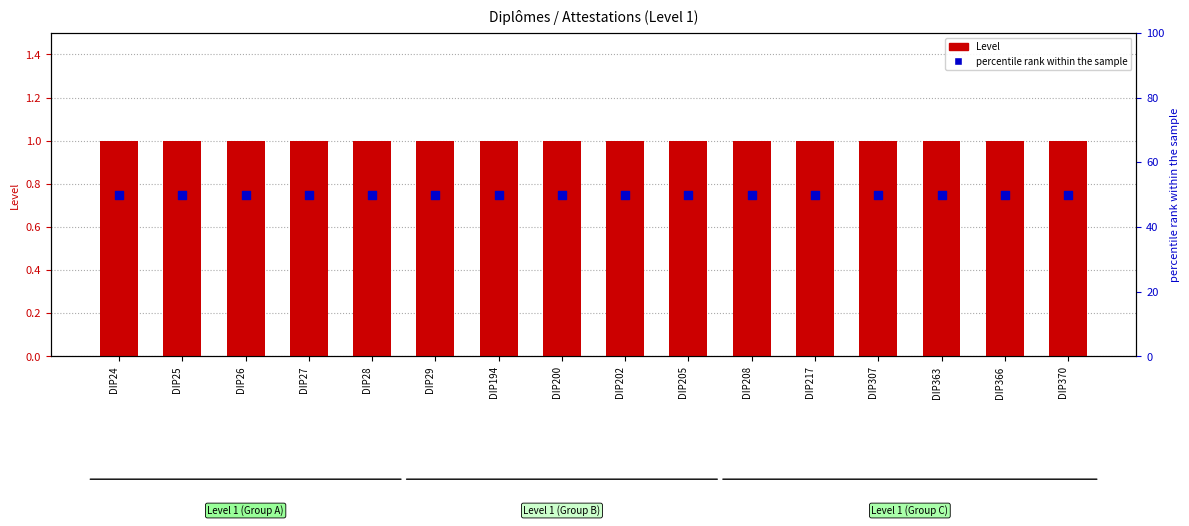

At which category is the sum across all series the highest?

DIP24